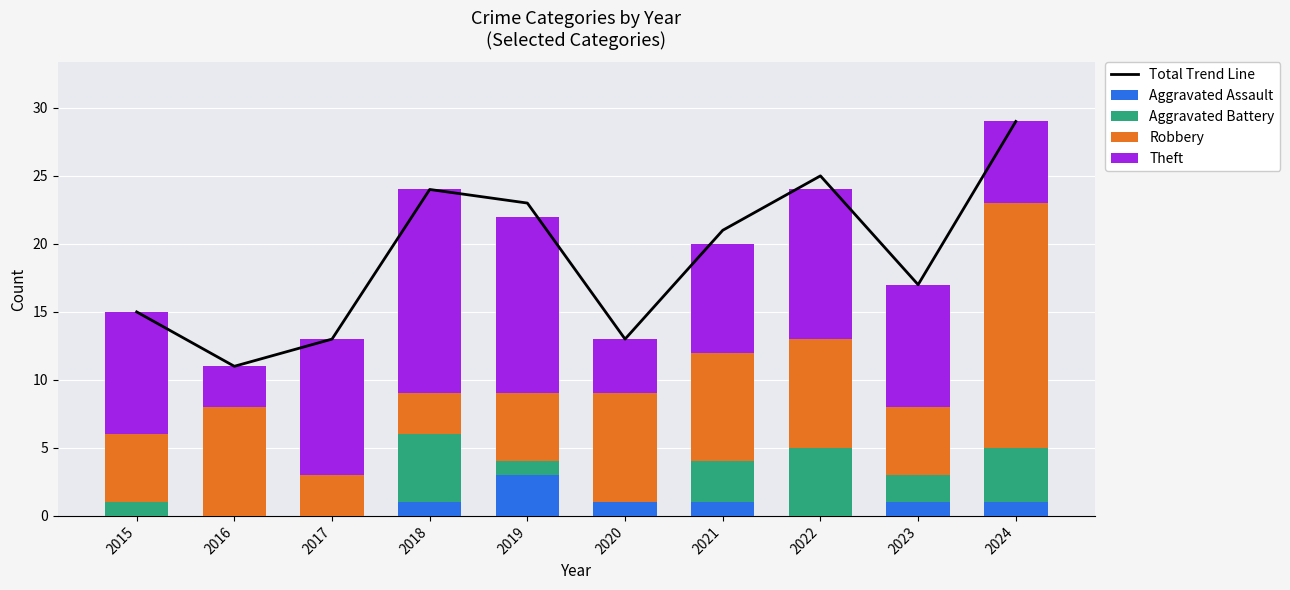

Between 2017 and 2020, which series saw the biggest shift?

Theft